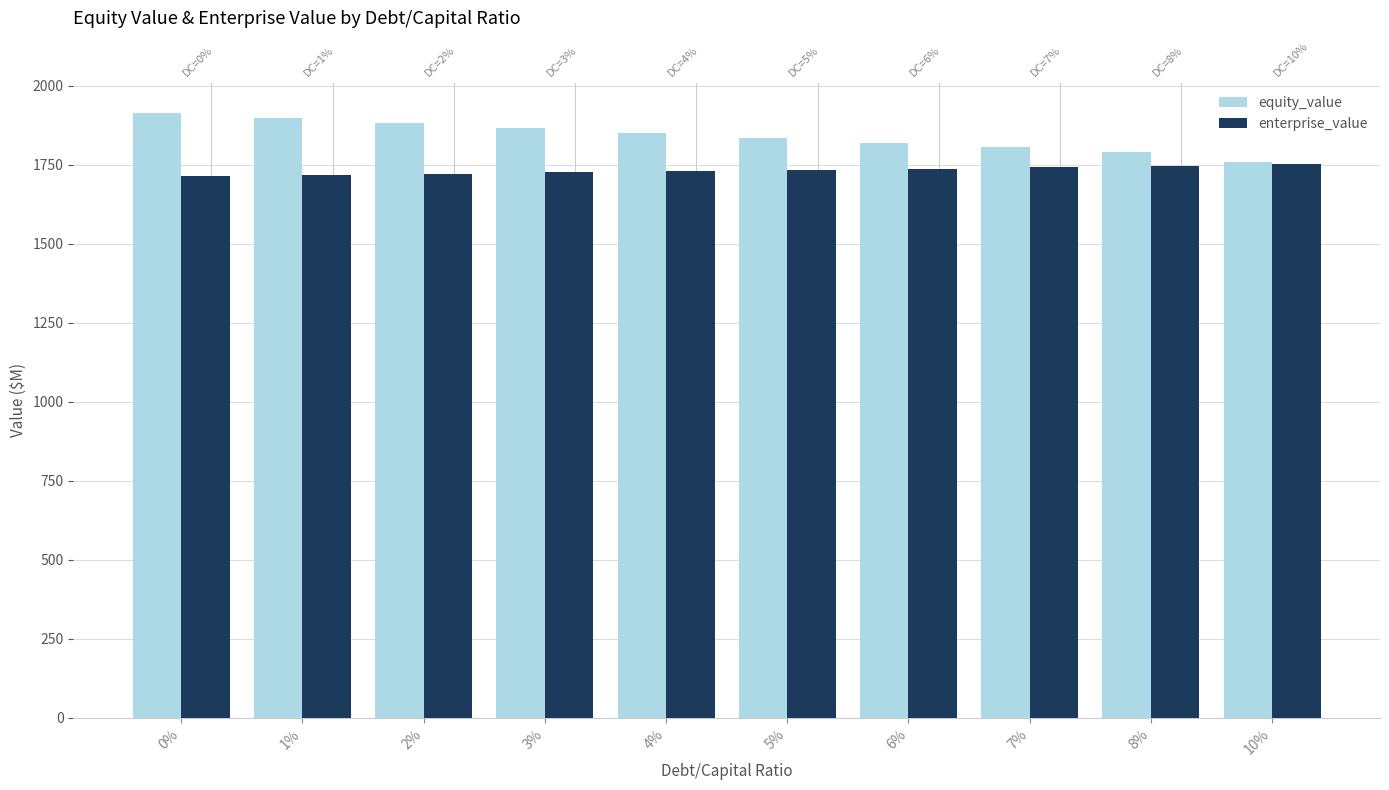

How many categories are shown in the chart?

10